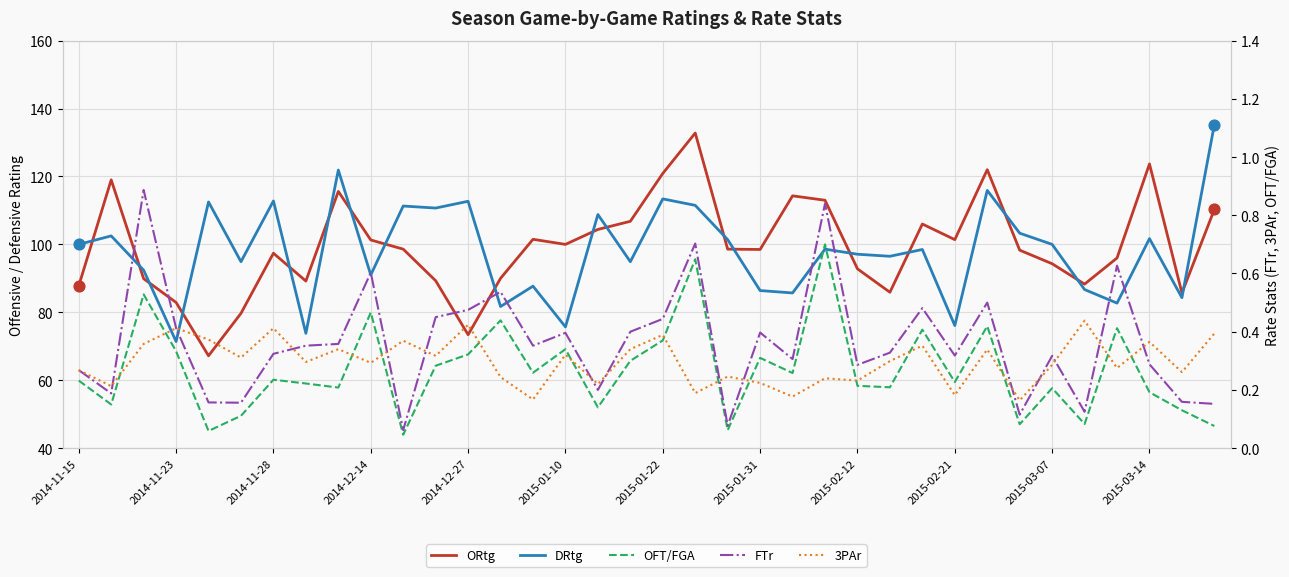

Which series contains the lowest Y value?

OFT/FGA